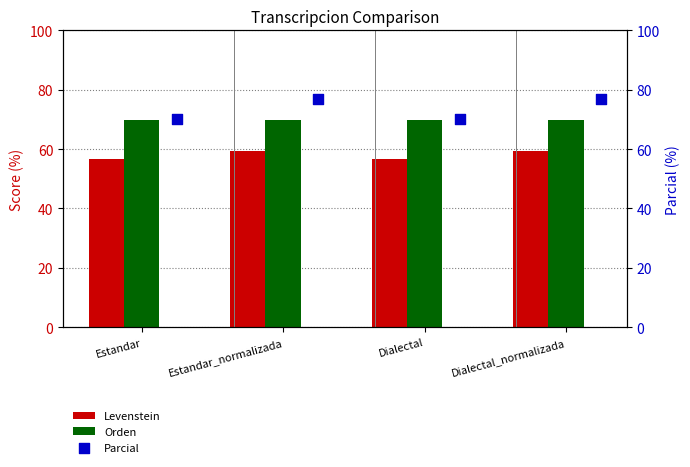

Which series has the largest total across all categories?

Parcial